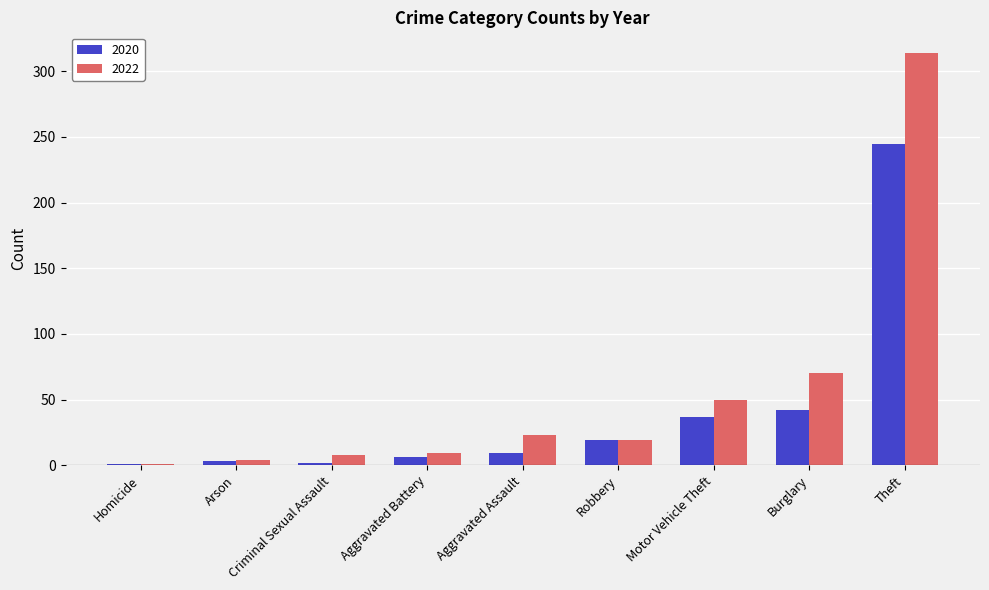

At which category does the chart reach its peak across all series?

Theft